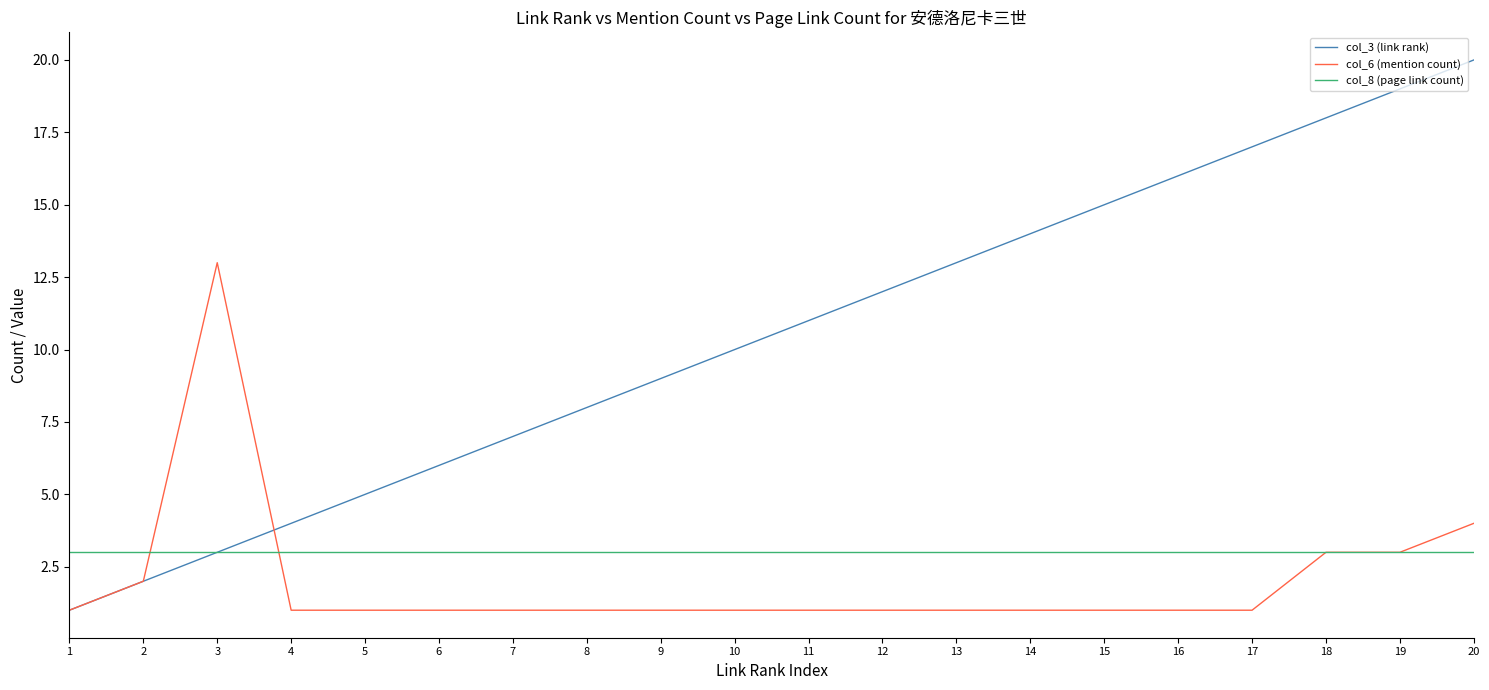

Rank the series at 15 from lowest to highest value.

col_6 (mention count), col_8 (page link count), col_3 (link rank)